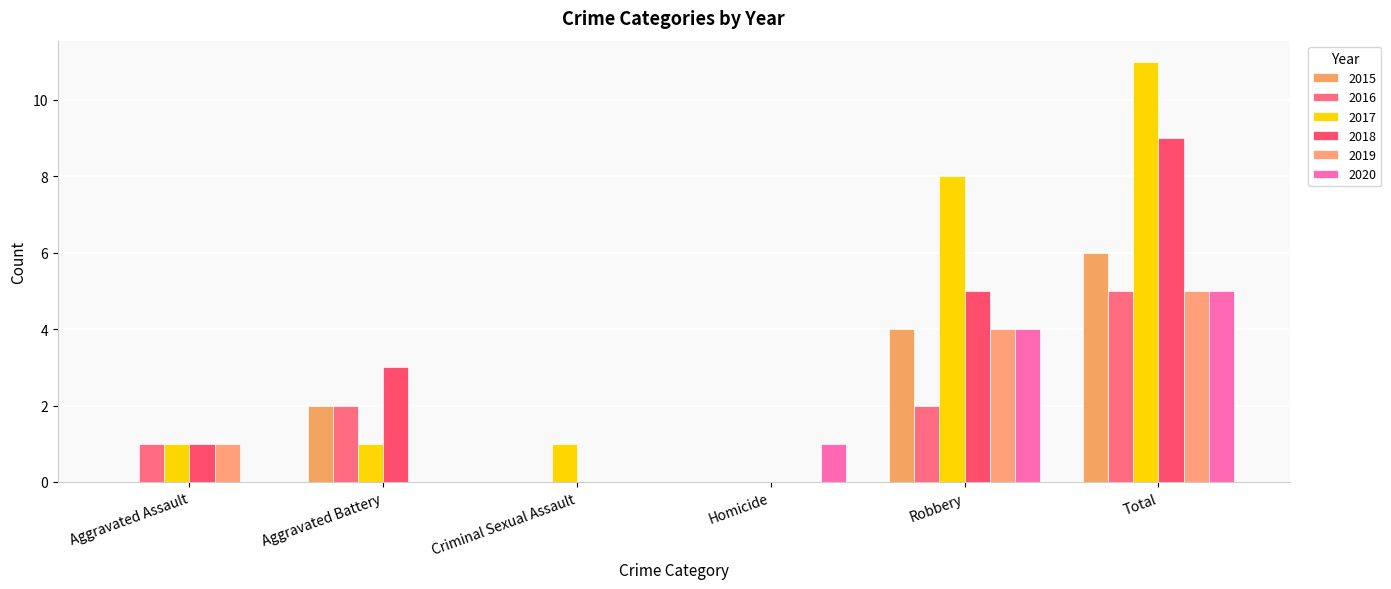

Reading left to right, list all the values displayed in this chart.

2015: 0	2	0	0	4	6
2016: 1	2	0	0	2	5
2017: 1	1	1	0	8	11
2018: 1	3	0	0	5	9
2019: 1	0	0	0	4	5
2020: 0	0	0	1	4	5